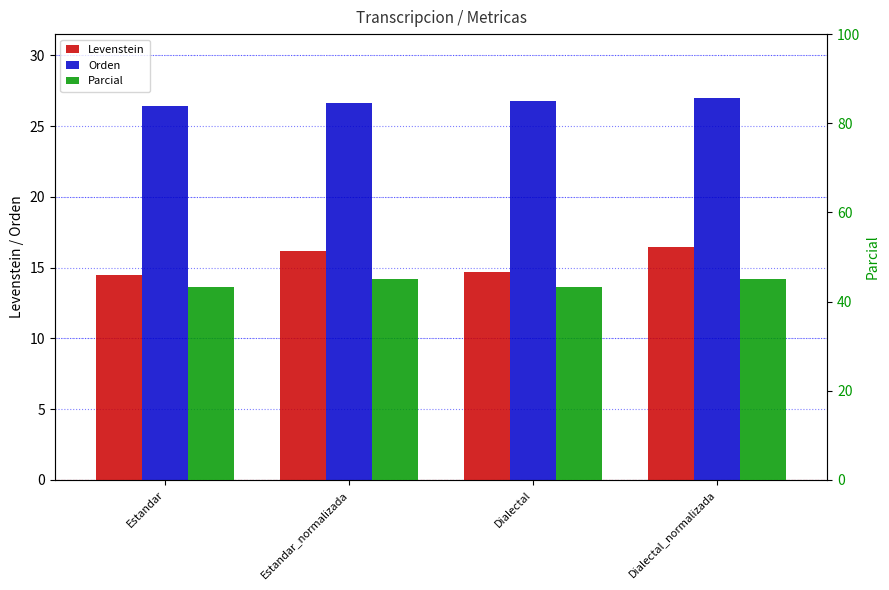

How many bars are there in total?

12